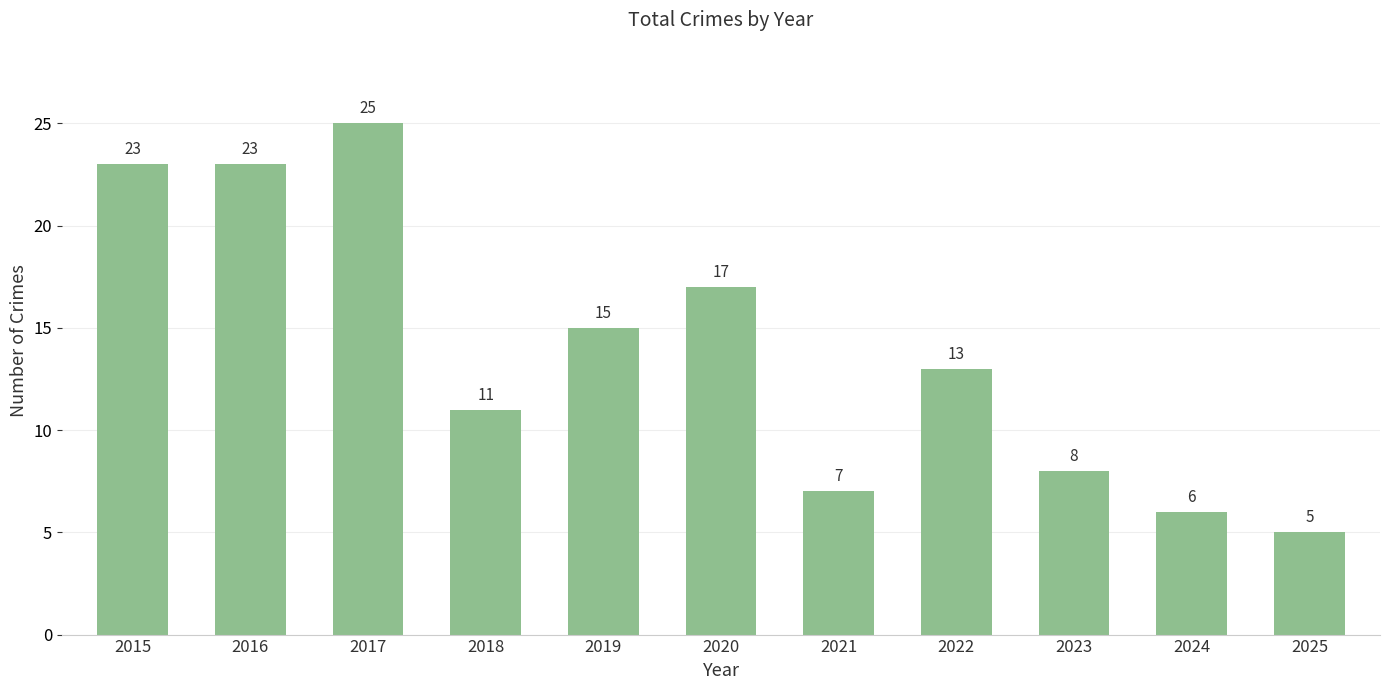

Reading left to right, what are all the values shown in this chart?

2015=23	2016=23	2017=25	2018=11	2019=15	2020=17	2021=7	2022=13	2023=8	2024=6	2025=5